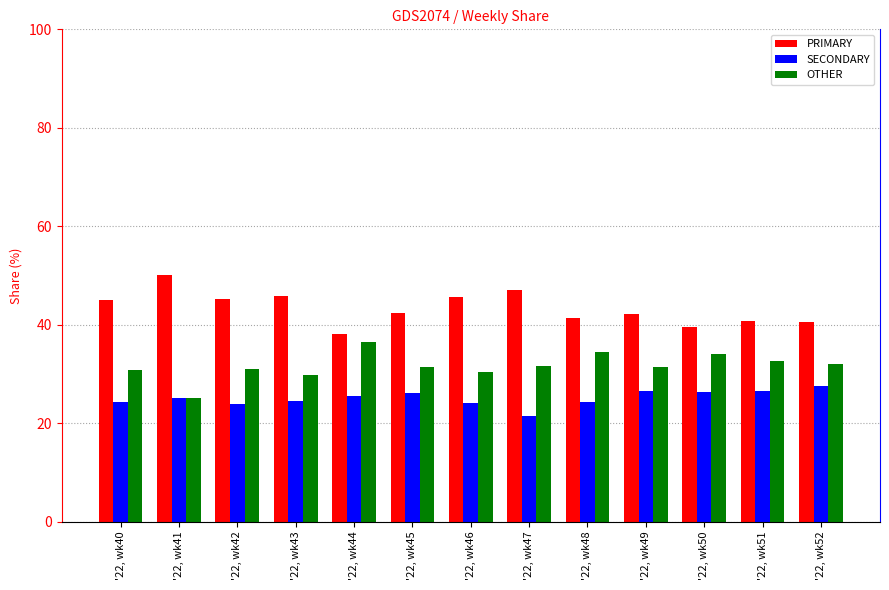

Does the chart contain any negative values?

No